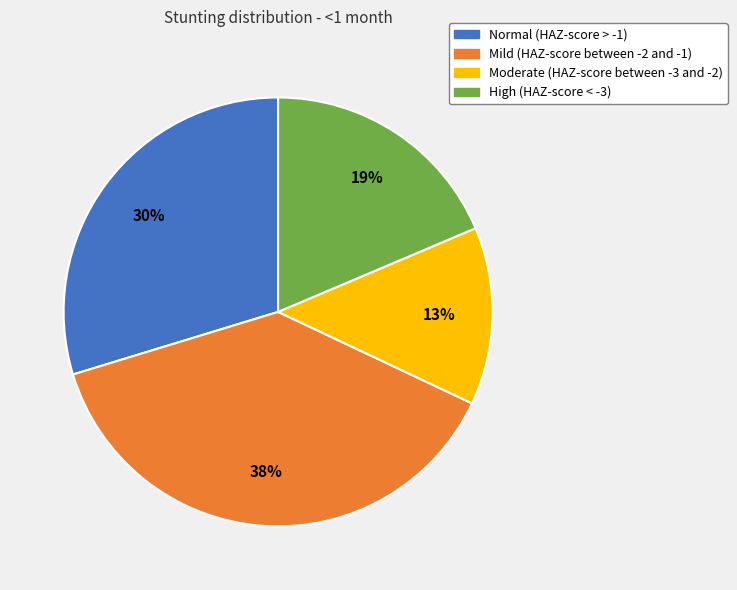

How many segments does this pie chart have?

4